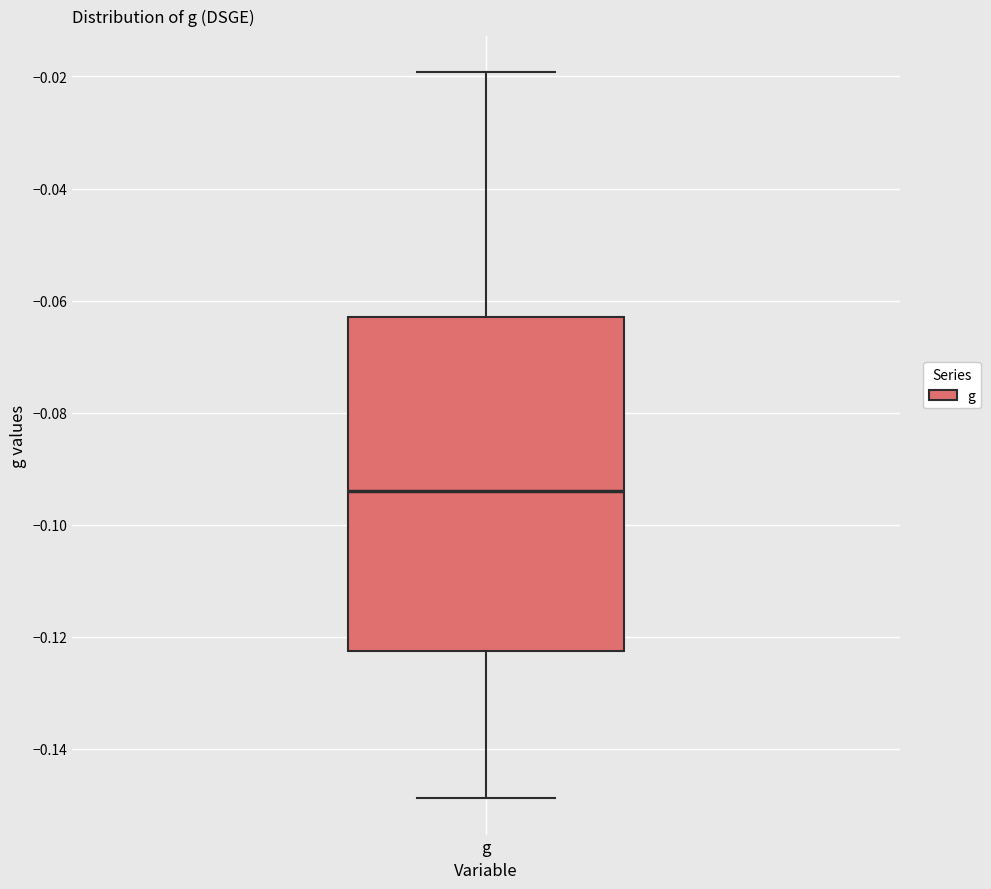

Transcribe this box plot: give where the median line is, the range the box spans, and where the two whiskers end, as read against the y-axis. The values are not printed on the chart, so give them approximately, as read against the axis.

median -0.094, box -0.122 to -0.062, whiskers -0.148 to -0.020